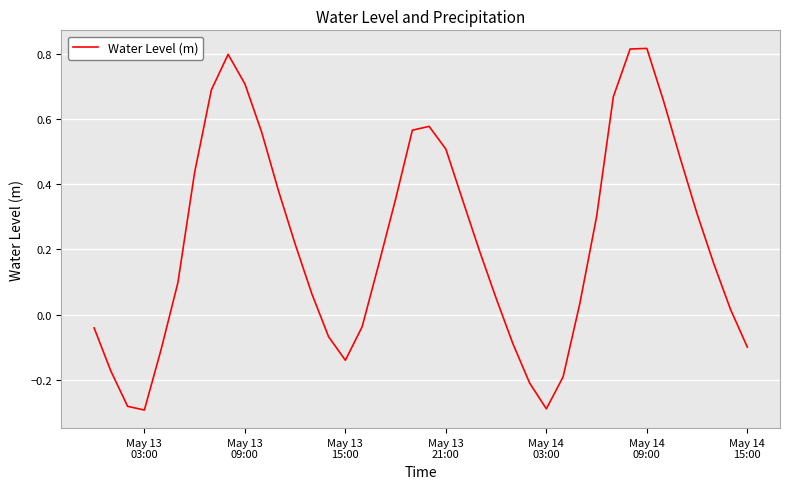

What is the minimum value shown in the chart?

-0.3